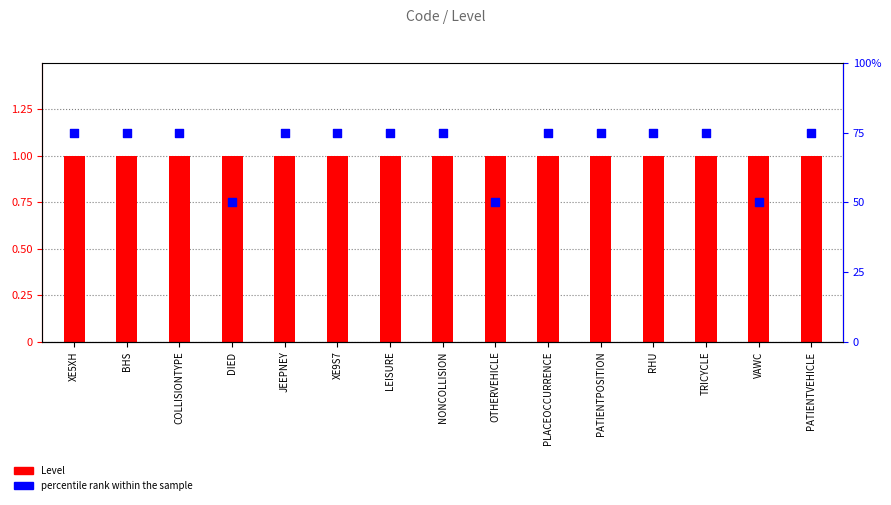

Which series contains the lowest Y value?

Level (count)